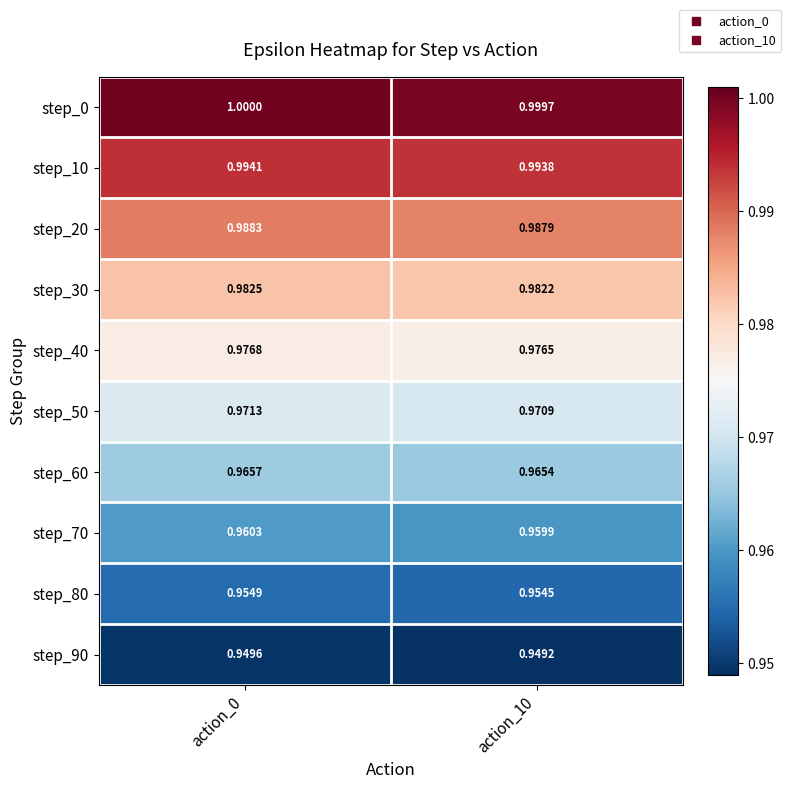

Reading left to right, extract all data points from this chart.

step_0: action_0=1.0	action_10=1.0
step_10: action_0=1.0	action_10=1.0
step_20: action_0=1.0	action_10=1.0
step_30: action_0=1.0	action_10=1.0
step_40: action_0=1.0	action_10=1.0
step_50: action_0=1.0	action_10=1.0
step_60: action_0=1.0	action_10=1.0
step_70: action_0=1.0	action_10=1.0
step_80: action_0=1.0	action_10=1.0
step_90: action_0=0.9	action_10=0.9